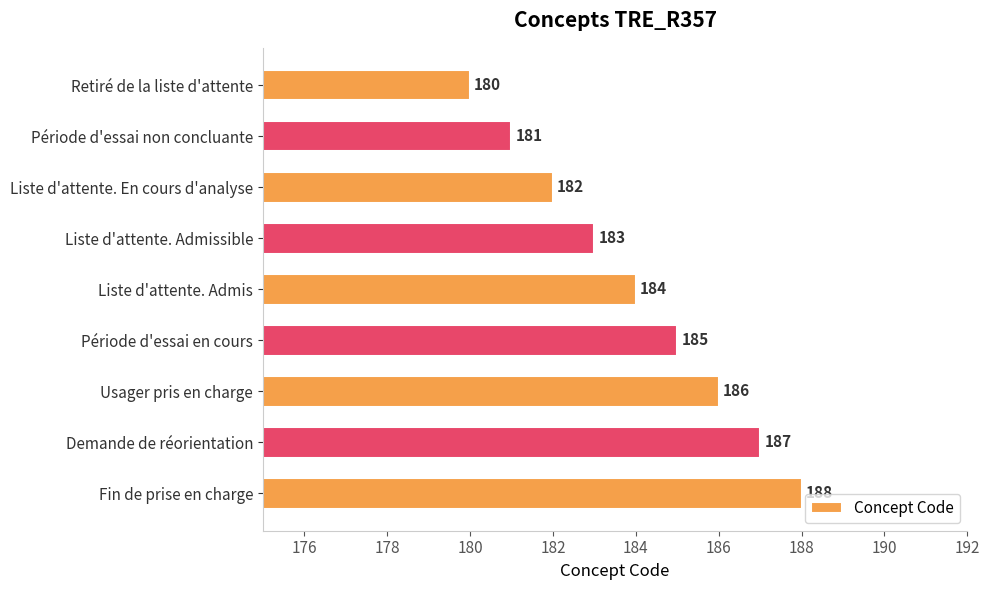

Where is the data nearest to the value 184?

Liste d'attente. Admis